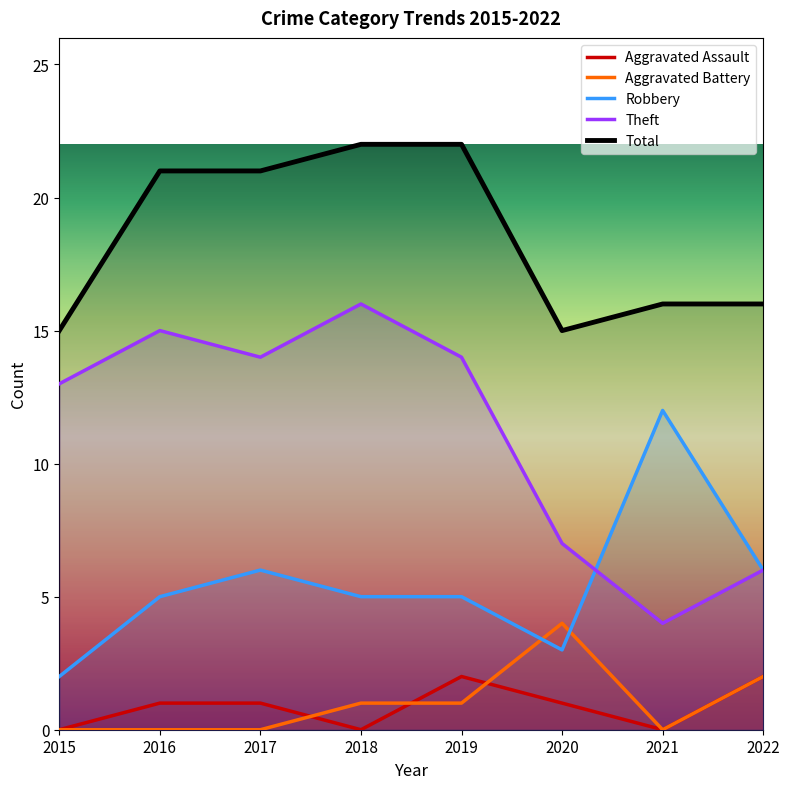

Is it true that Aggravated Battery equals 1 at 2018?

True